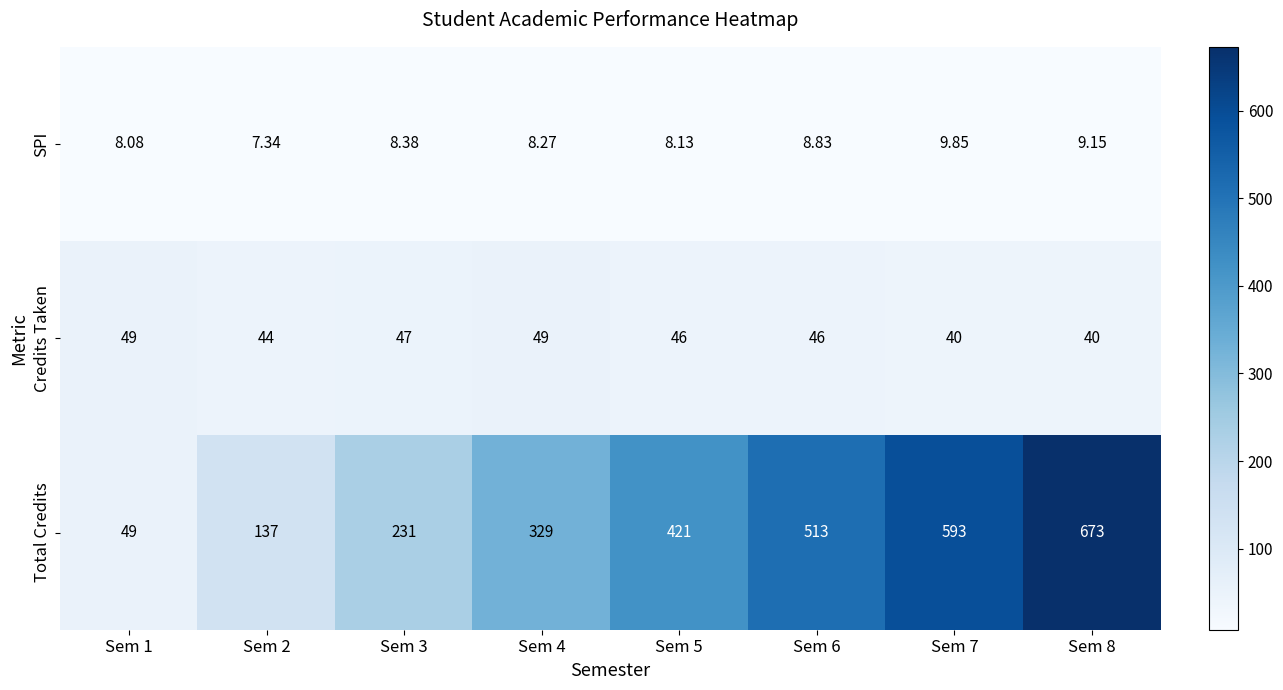

Which series has the largest range (max minus min)?

Total Credits